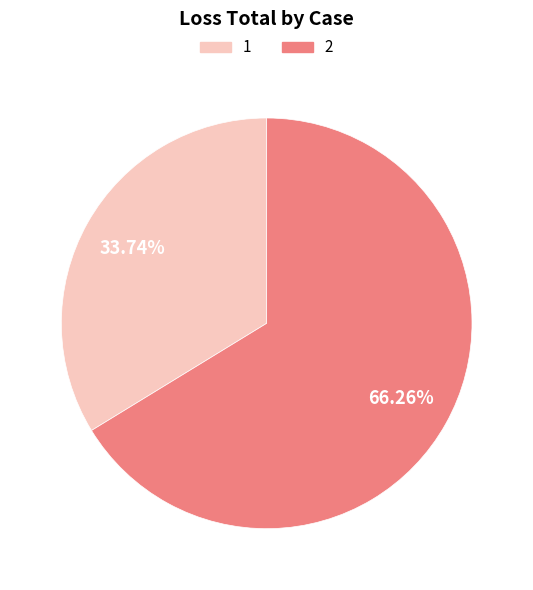

To the nearest percent, what is the average slice percentage?

50%